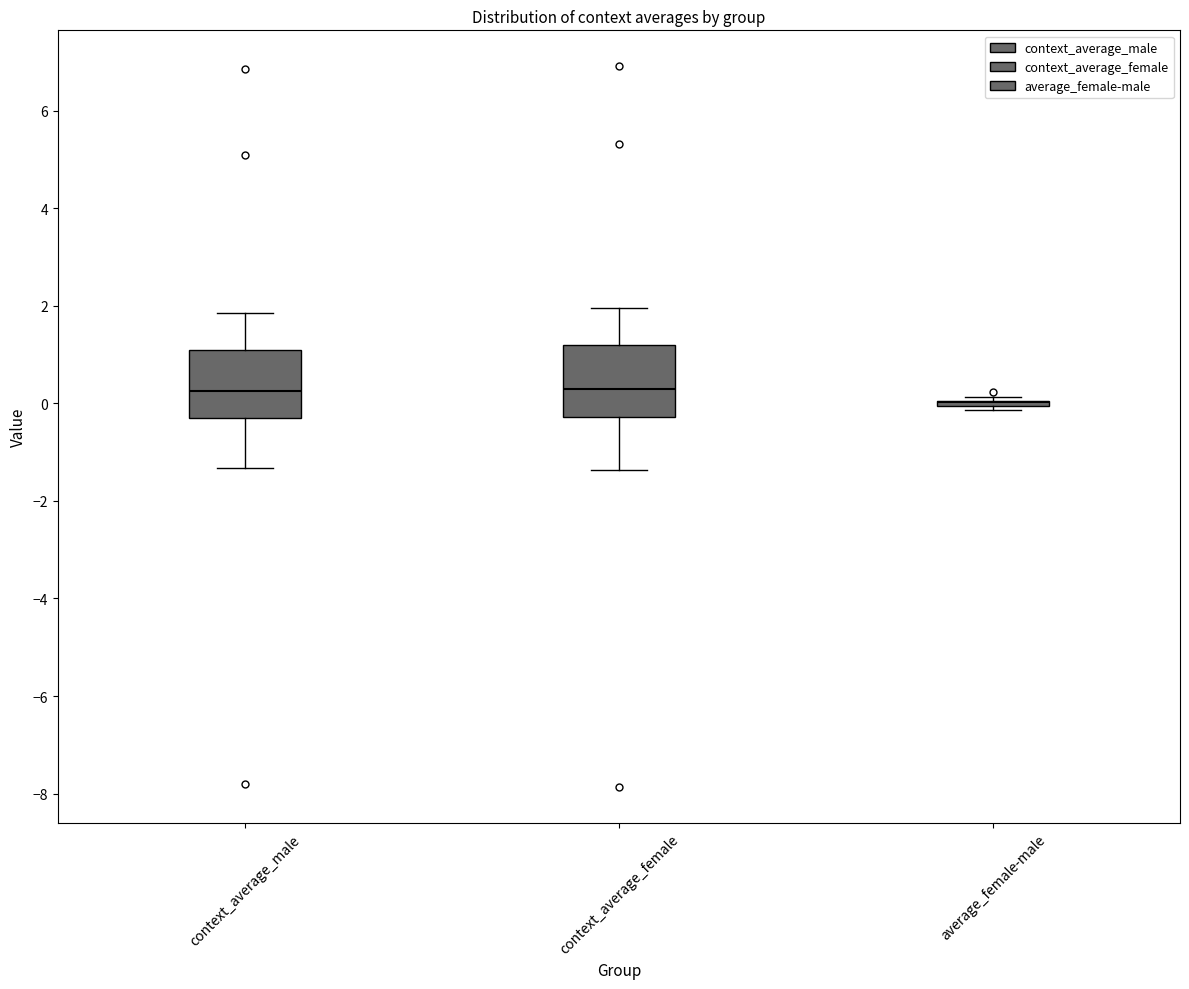

Reading left to right, transcribe this box plot: for each box, give where its median line is, the range the box spans, and where its two whiskers end, as read against the y-axis. The values are not printed on the chart, so give them approximately, as read against the axis.

context_average_male: median 0.2, box -0.4 to 1.0, whiskers -1.4 to 1.8
context_average_female: median 0.2, box -0.2 to 1.2, whiskers -1.4 to 2.0
average_female-male: box collapsed to a line at 0.0, whiskers -0.2 to 0.2